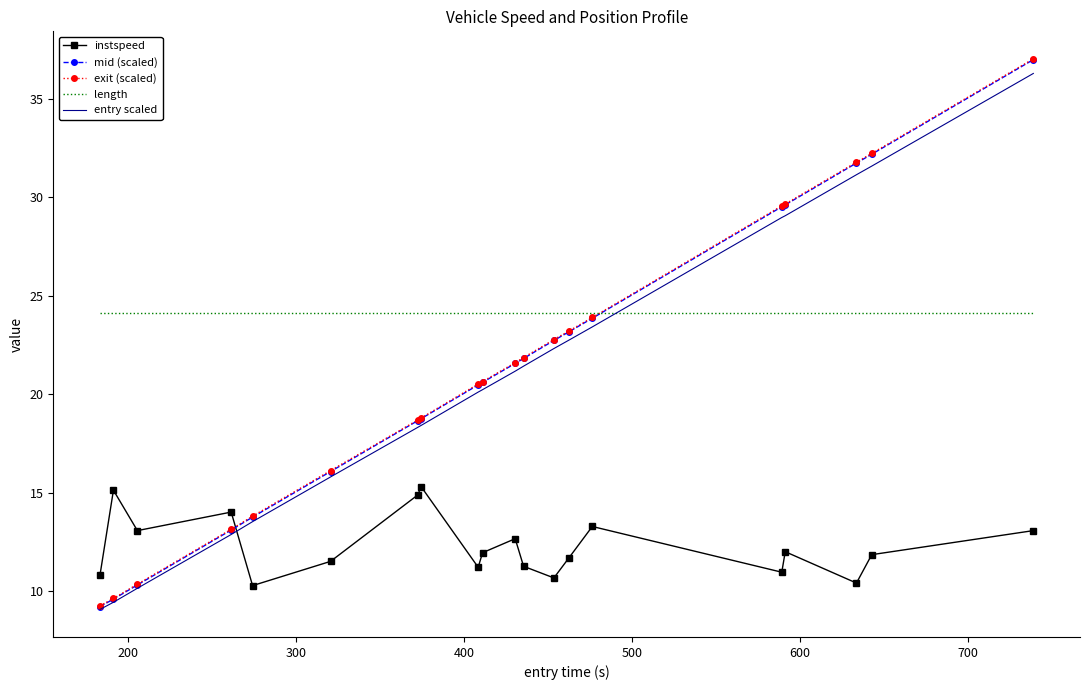

True or false: length and instspeed cross at least once.

False